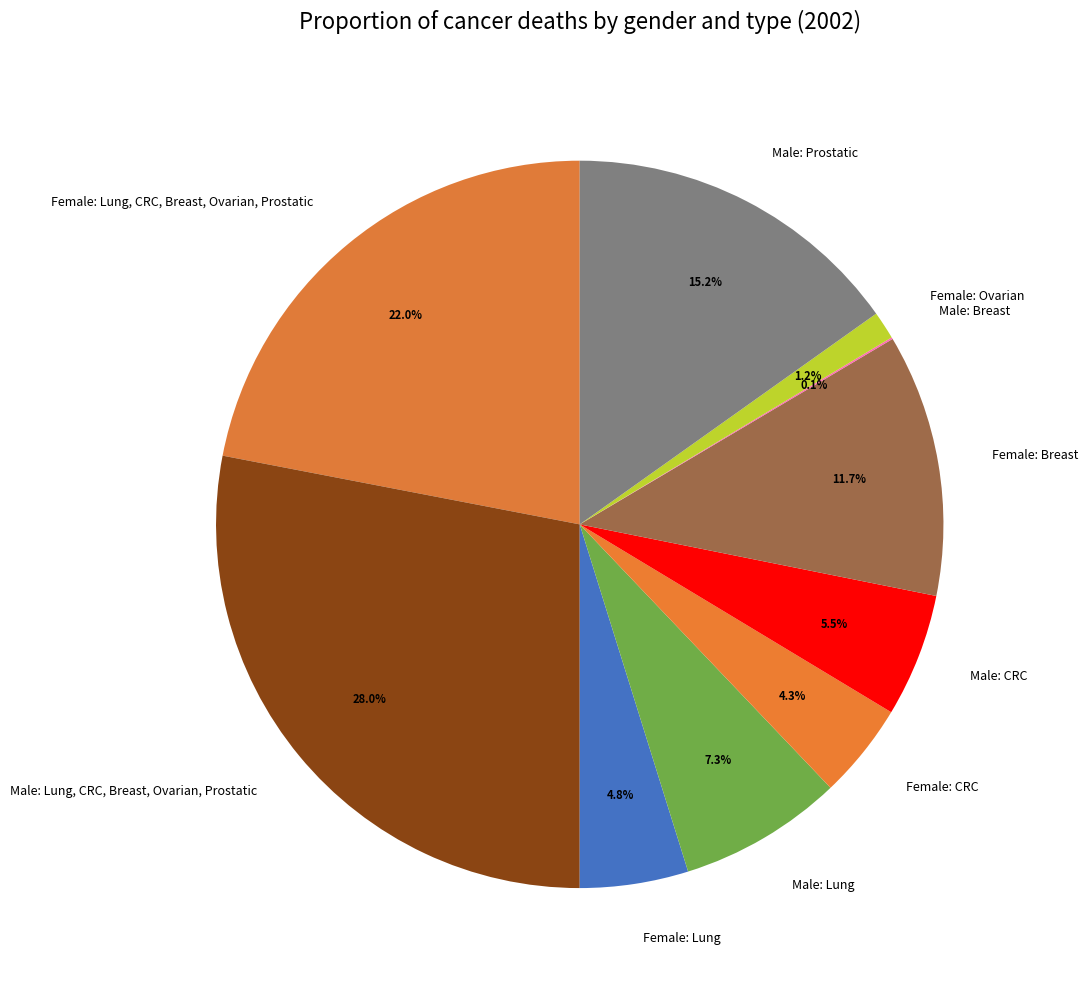

To the nearest percent, what portion does Female: Lung represent?

5%